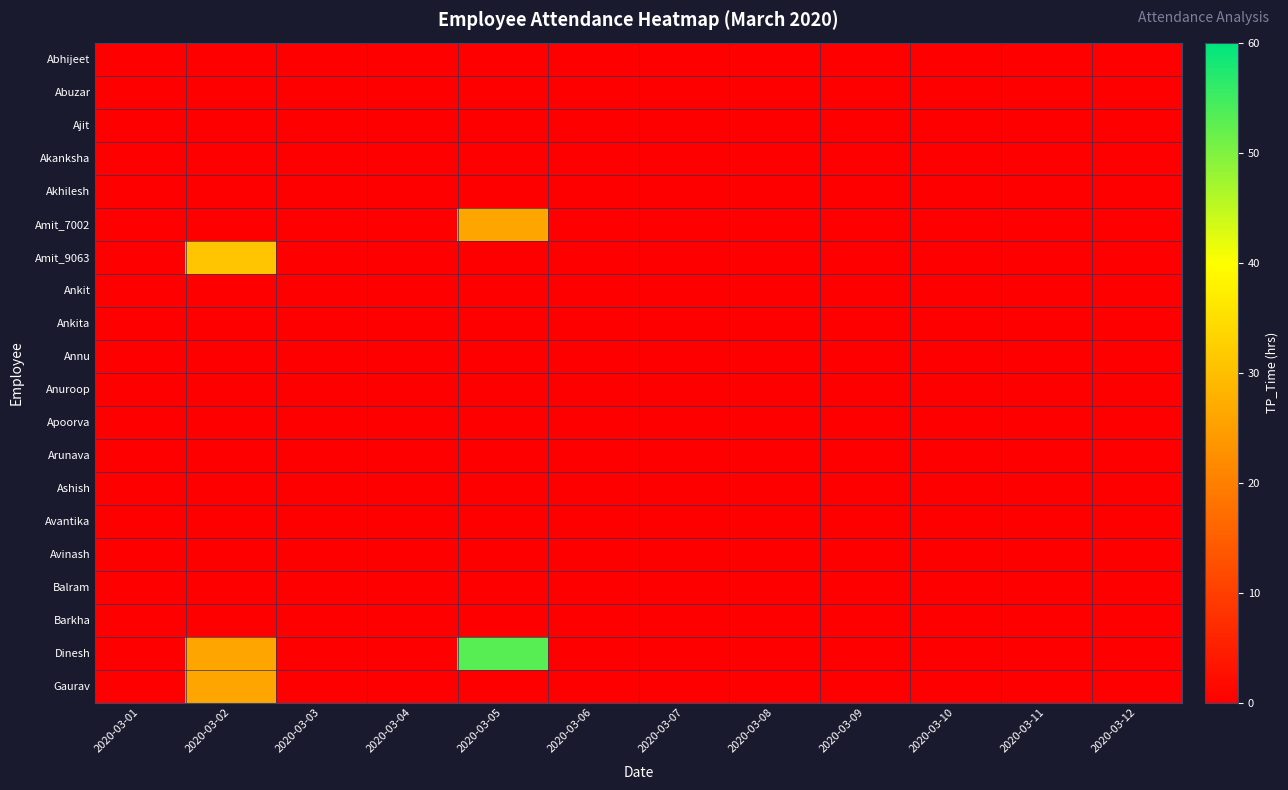

Which series has the largest total across all categories?

Dinesh